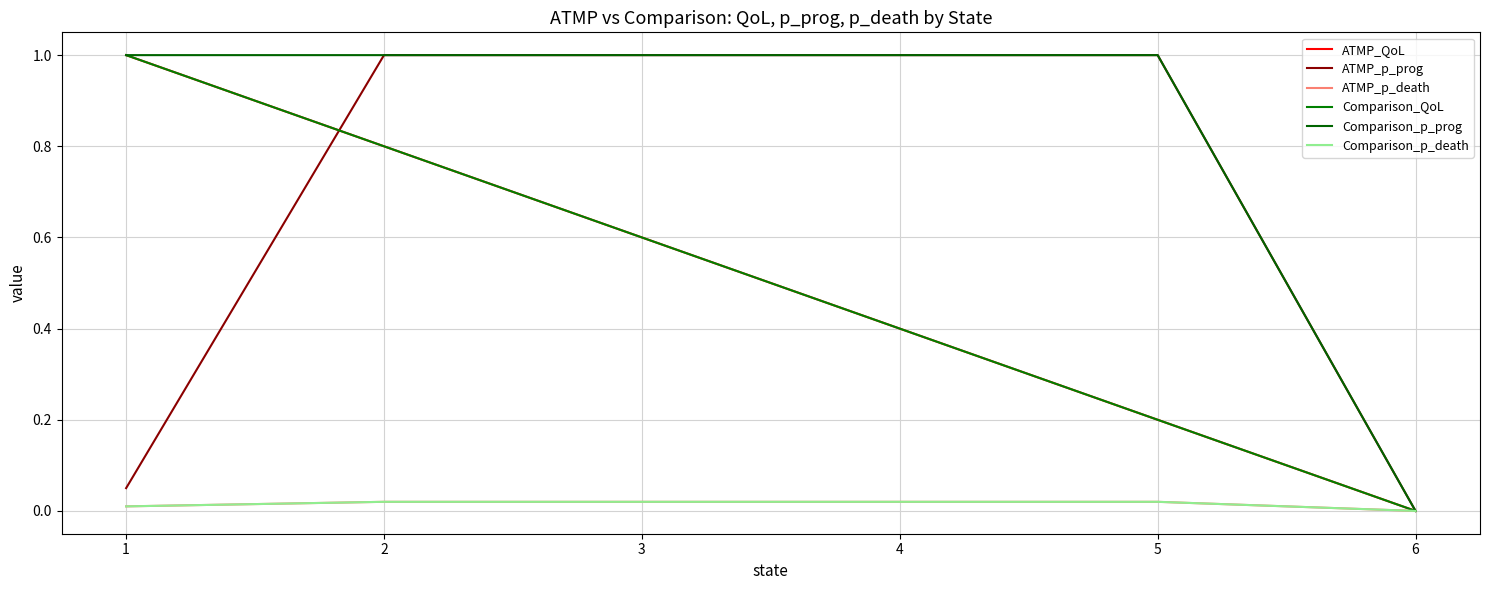

True or false: ATMP_p_prog has more than 1 points higher than both neighbors.

False